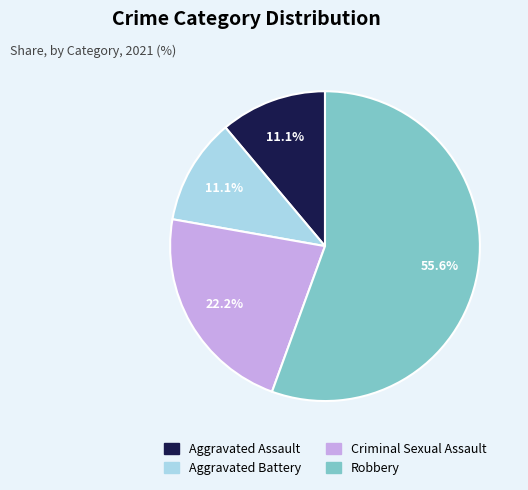

To the nearest percent, what is the difference between the largest and smallest slice percentages?

44%